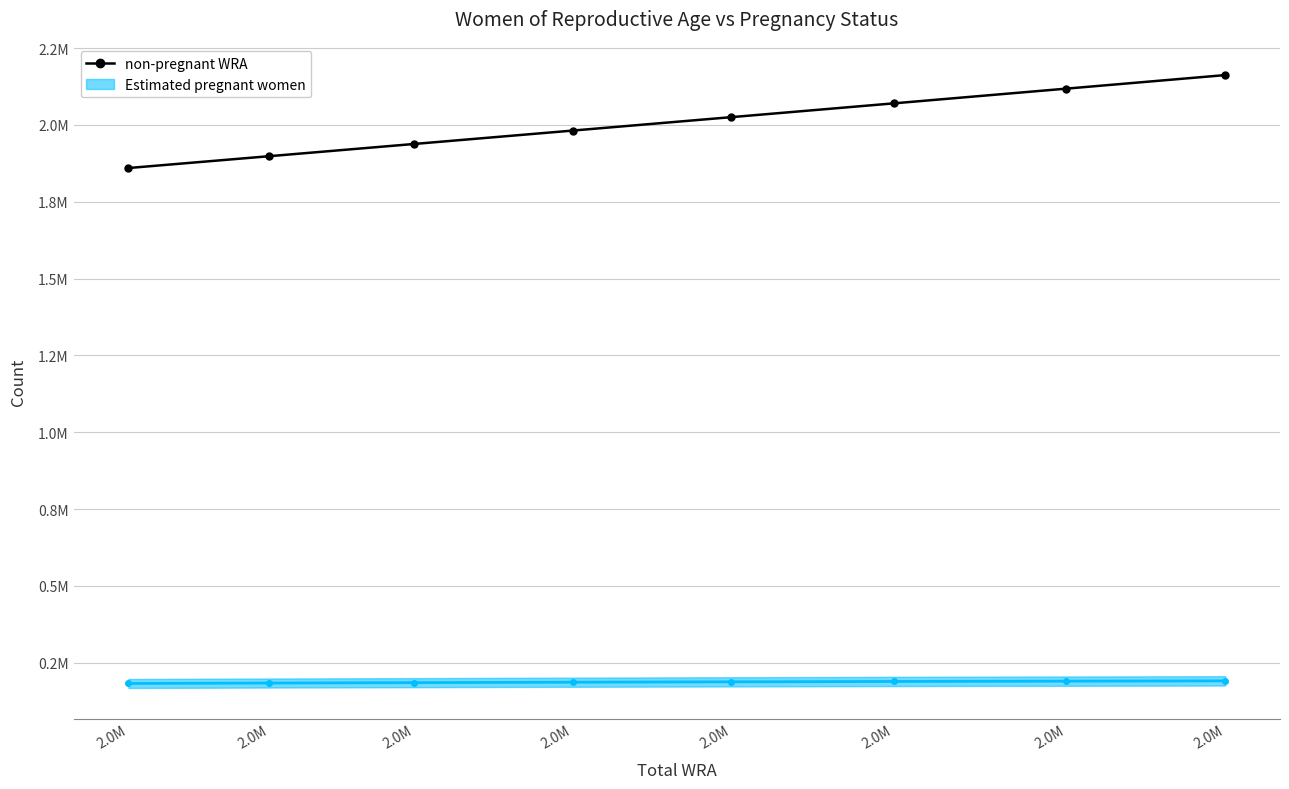

True or false: there are more than 2 points higher than both neighbors.

False